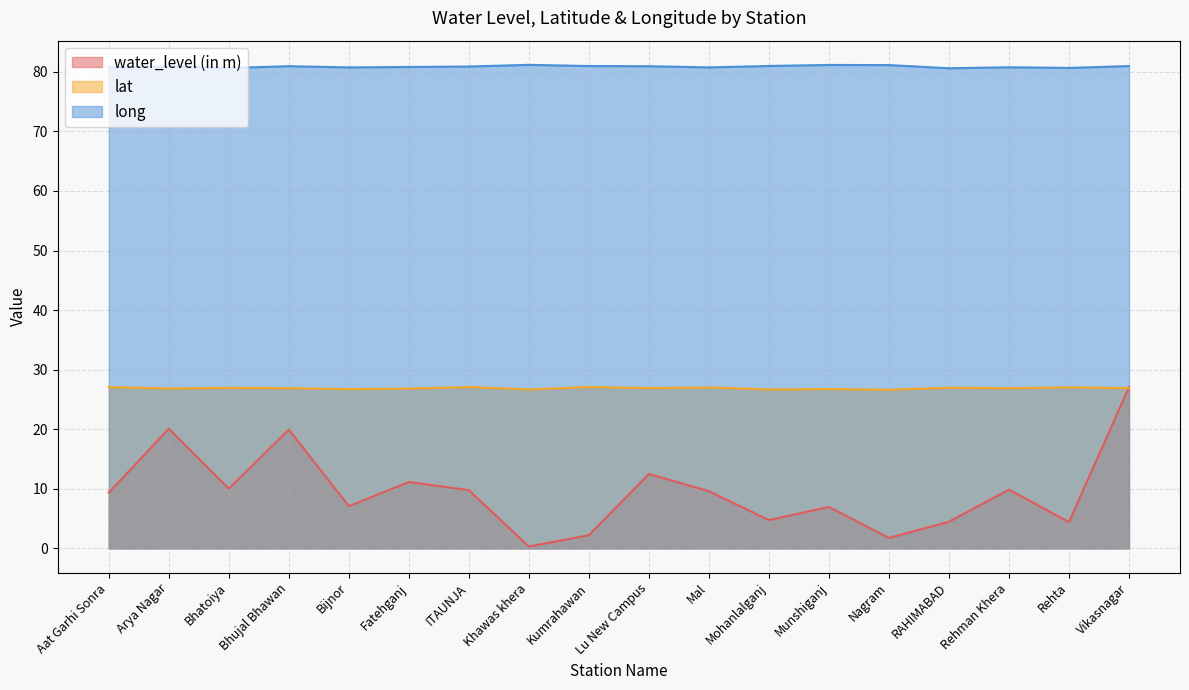

At which category does the chart reach its peak across all series?

Khawas khera